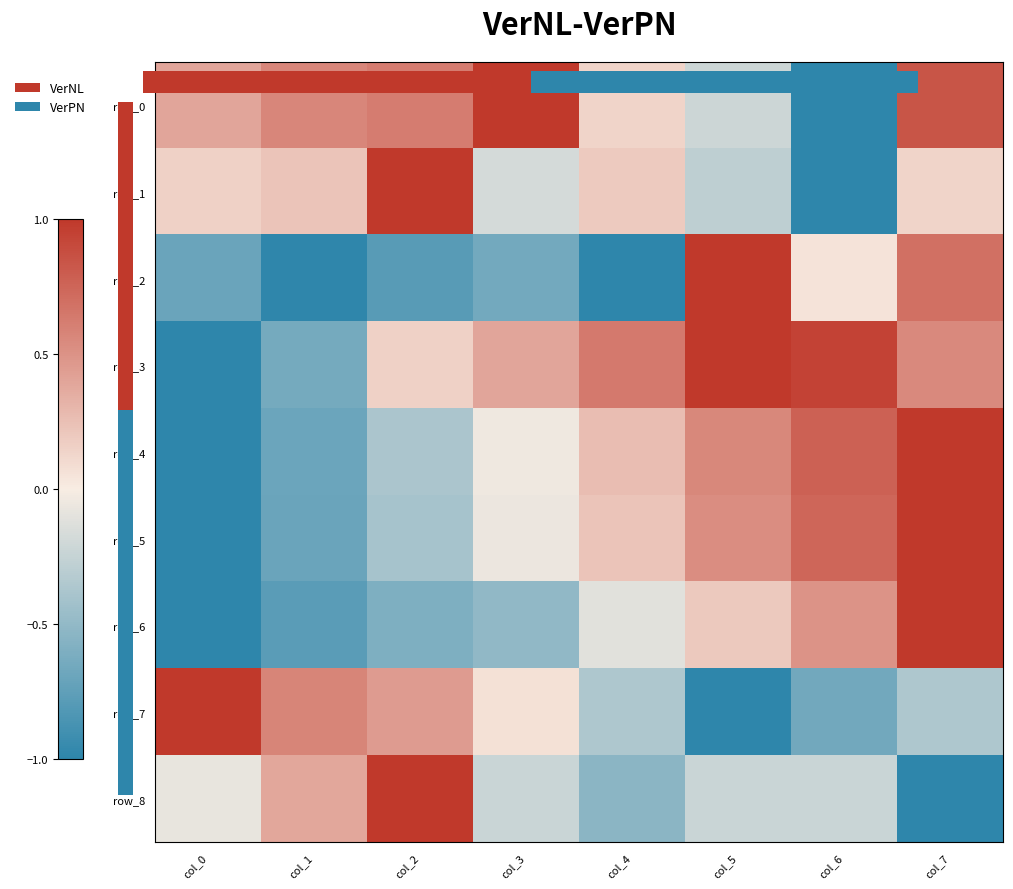

Where is row_2 nearest to the value 0?

col_6